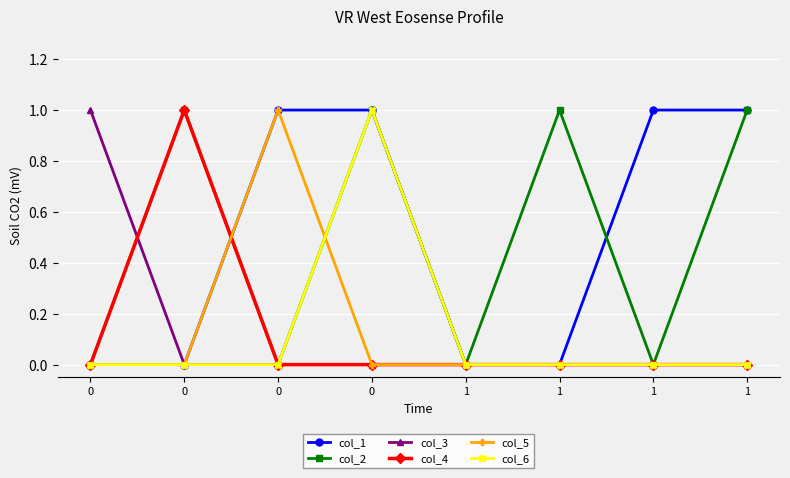

What is the total value across all series at 0?

1